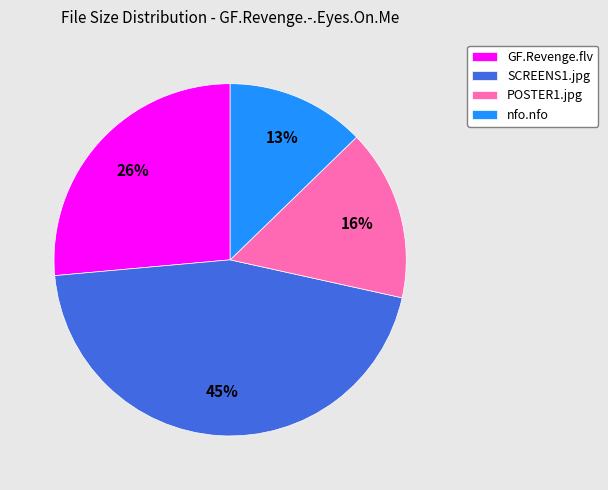

What percentage is the nfo.nfo slice, to the nearest percent?

13%